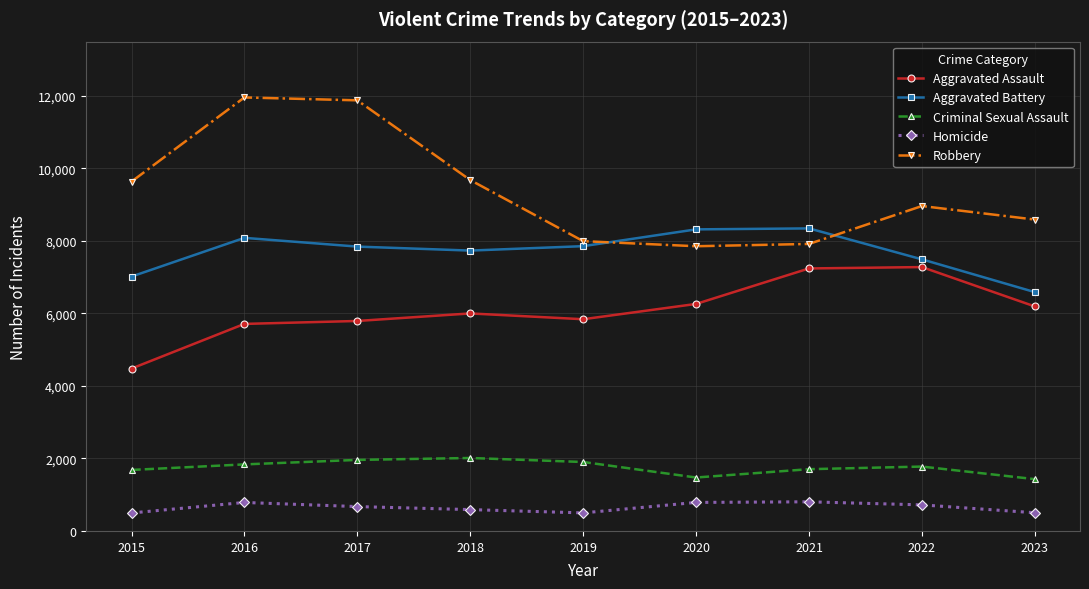

What is the average value of the Aggravated Battery series?

7699